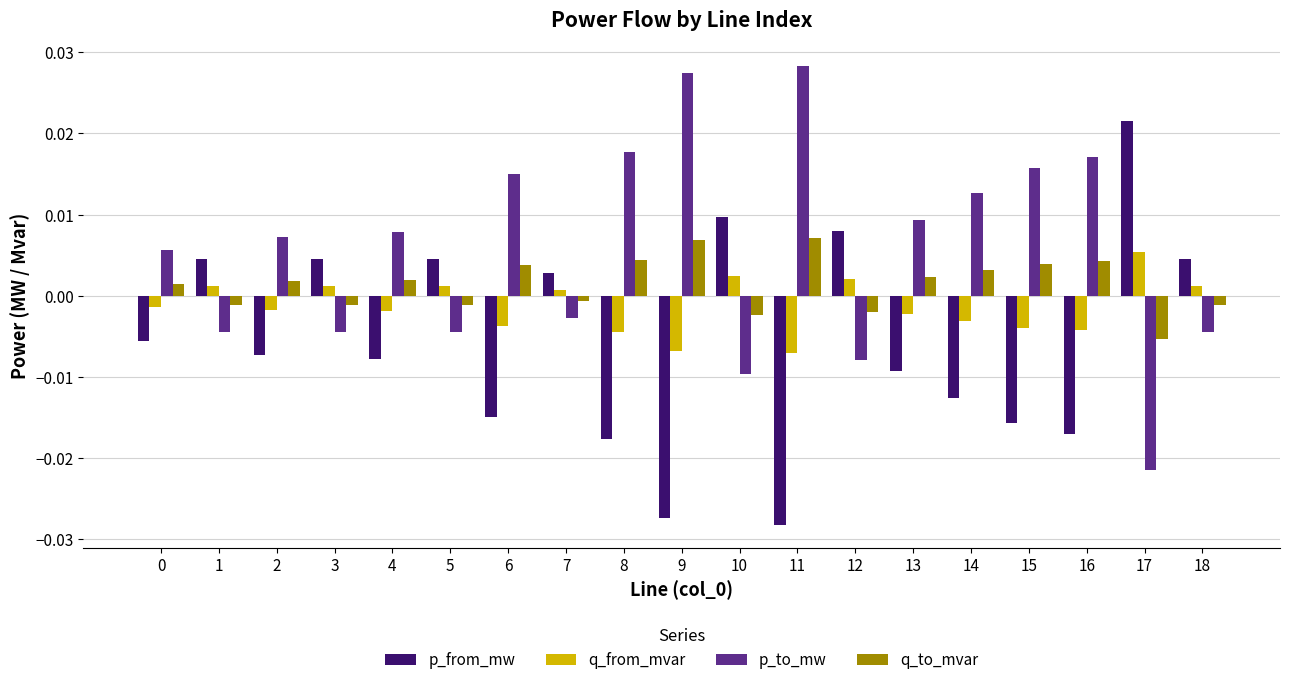

Where does the p_from_mw series first go above 0?

1